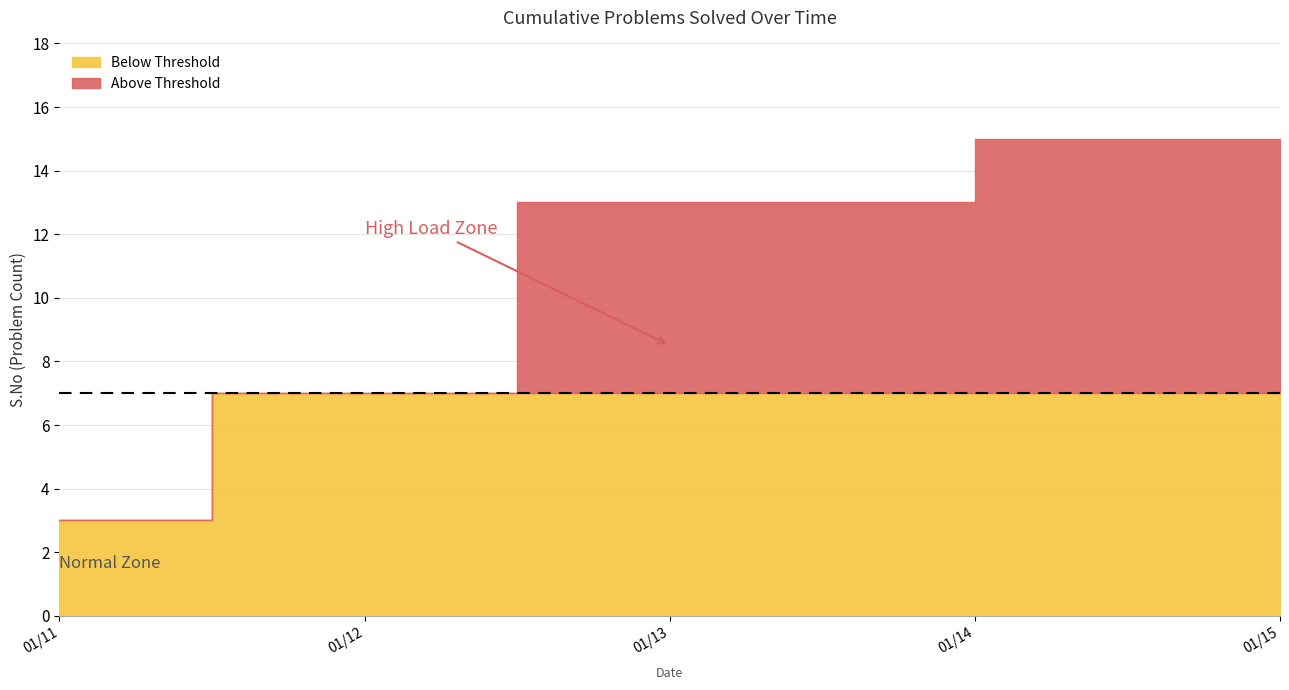

At which category does the chart reach its minimum across all series?

2024-01-11